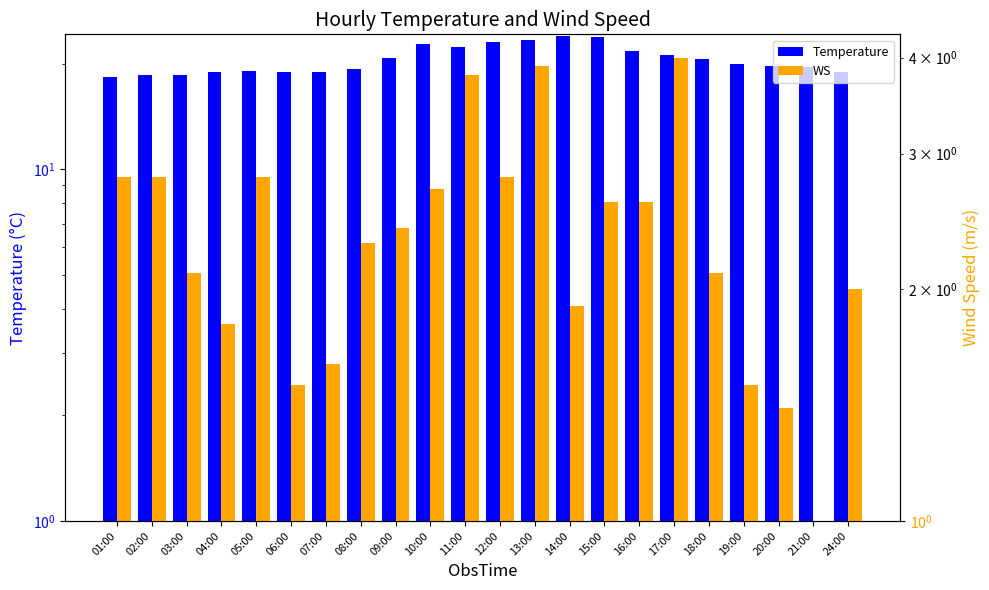

What position from the right is 09:00?

14